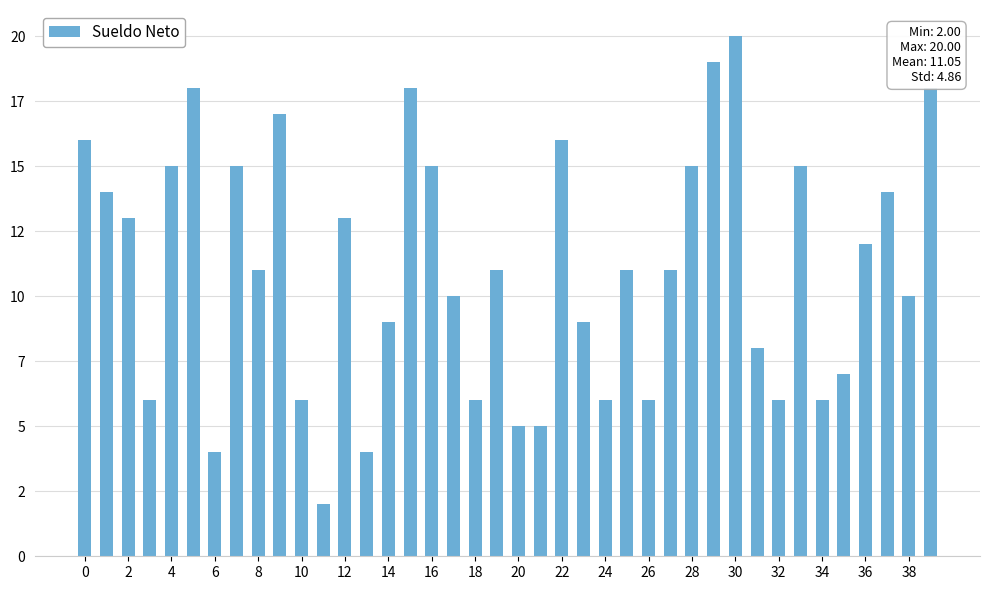

How many values are below 11?

18